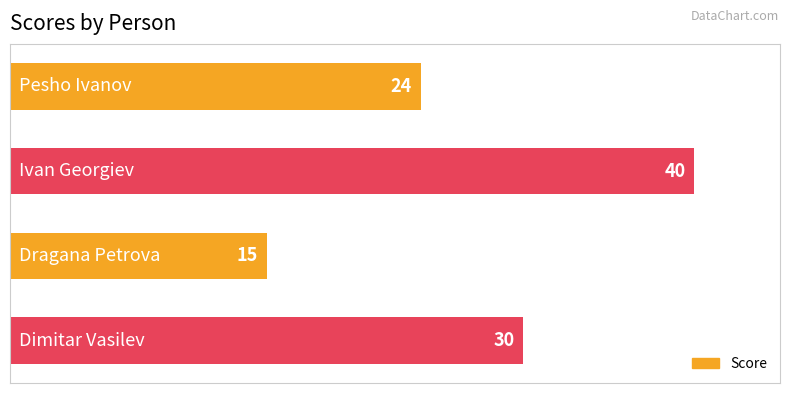

How many values are between 24 and 40?

3